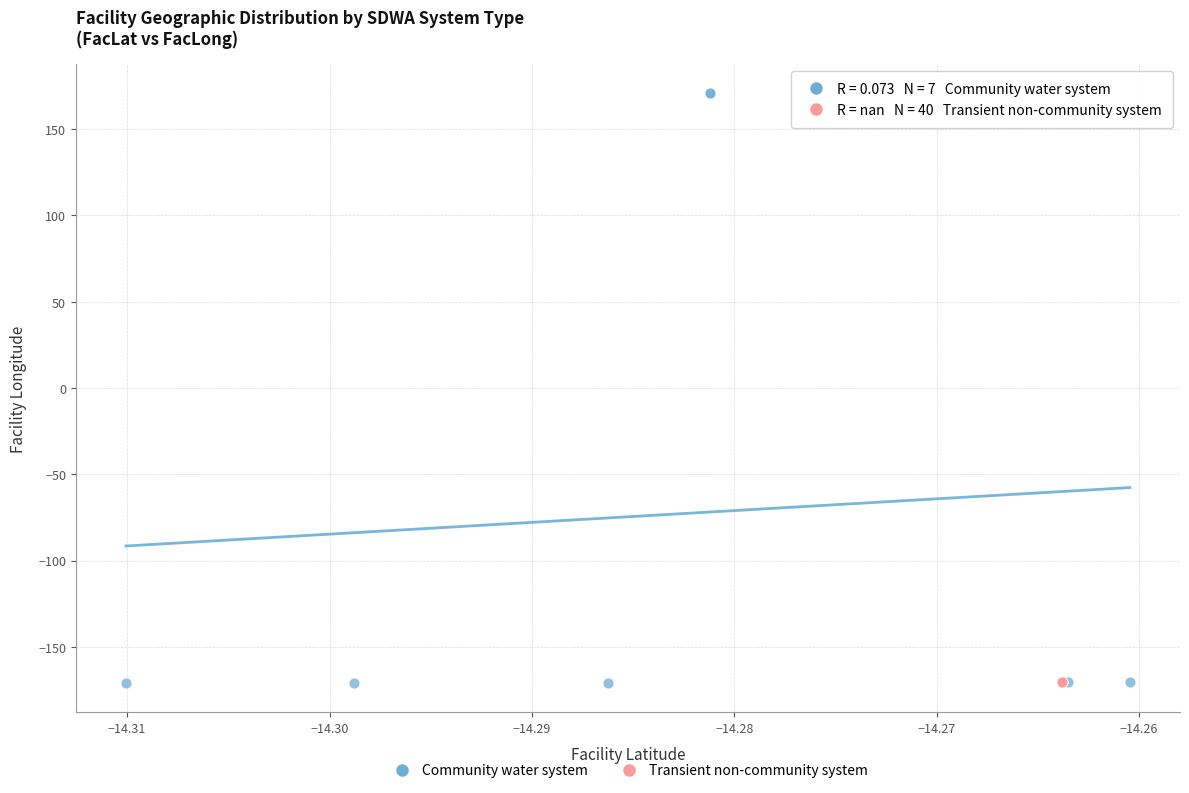

Which series reaches the maximum Y coordinate?

Community water system